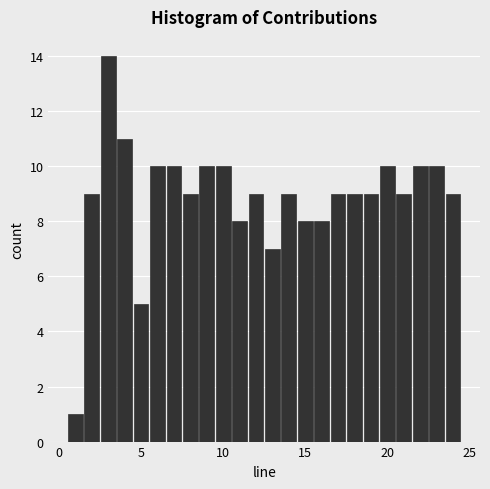

Around what value on the x-axis is the tallest bar? Give the approximate position of its centre, as read against the axis.

3.0